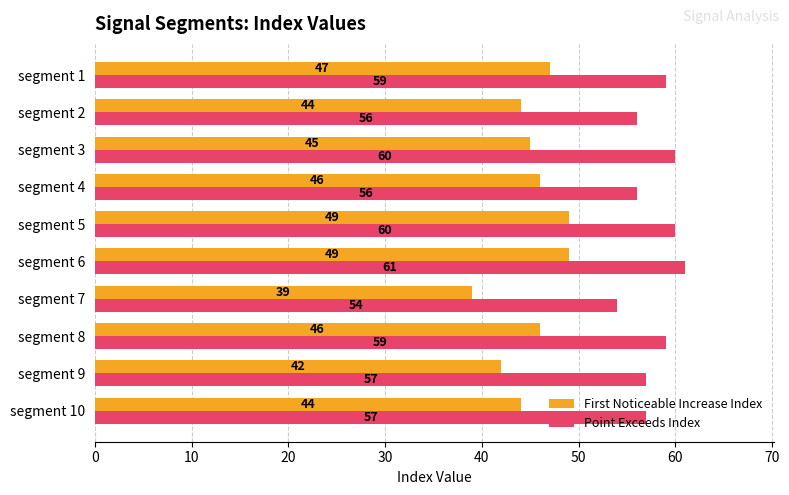

How many First Noticeable Increase Index values are between 44 and 47?

6